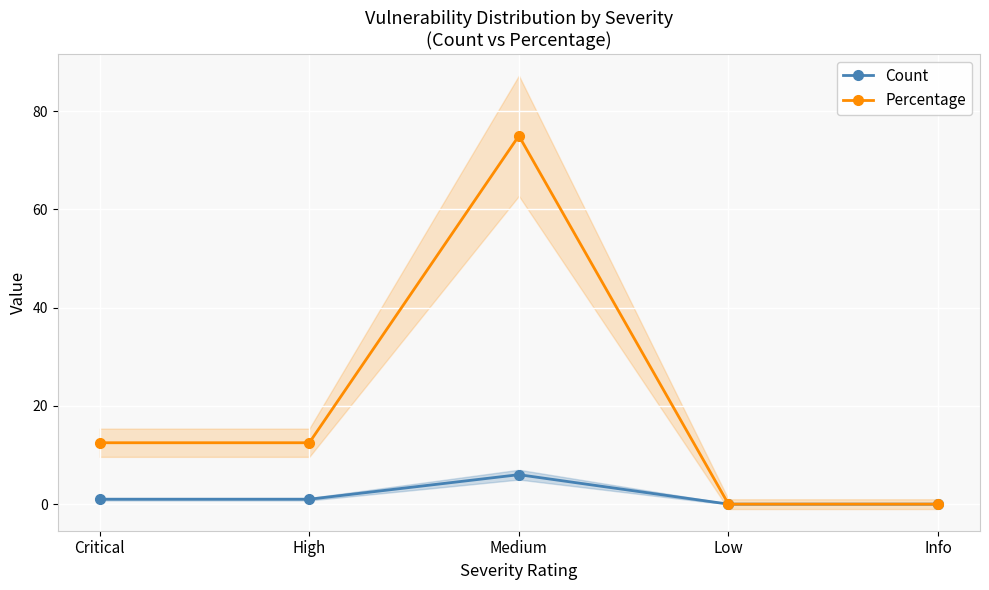

How many positive values does the Percentage series have?

3